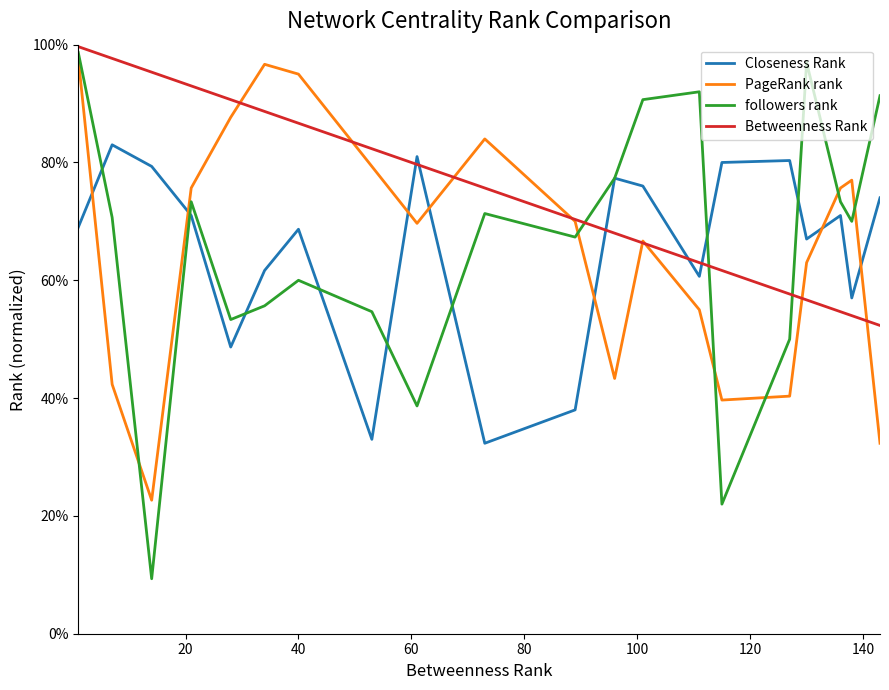

Which series has the widest spread of values?

followers rank